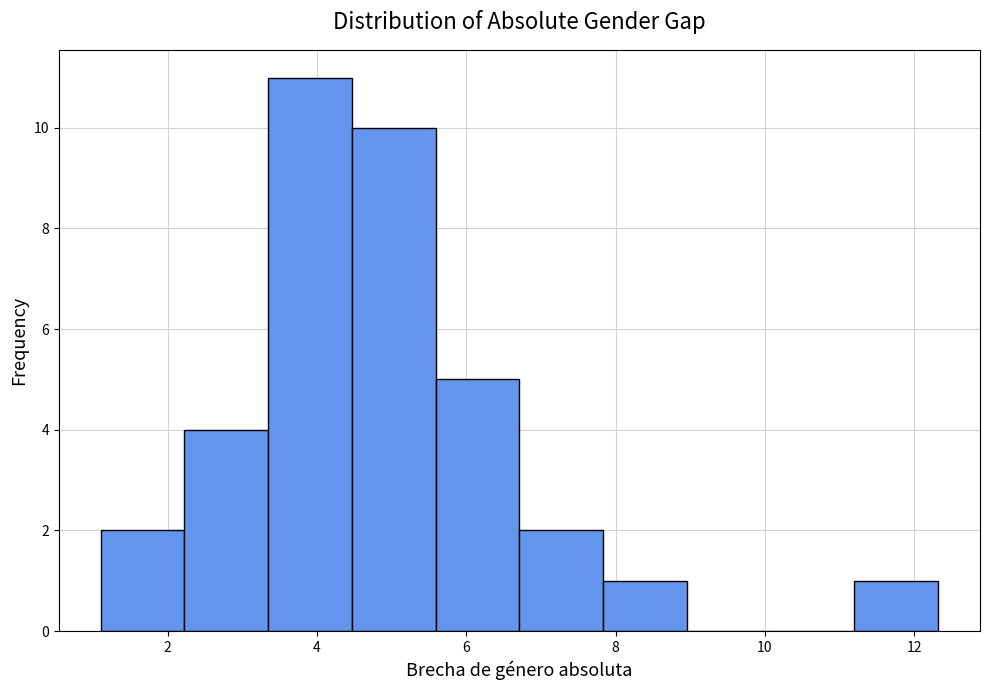

Reading left to right, list every bar in this chart as the range it spans on the x-axis followed by its height. Neither the bar edges nor the heights are printed on the chart, so give them approximately, as read against the axes.

1.2 to 2.2: 2
2.2 to 3.4: 4
3.4 to 4.4: 11
4.4 to 5.6: 10
5.6 to 6.8: 5
6.8 to 7.8: 2
7.8 to 9.0: 1
9.0 to 10.0: 0
10.0 to 11.2: 0
11.2 to 12.4: 1